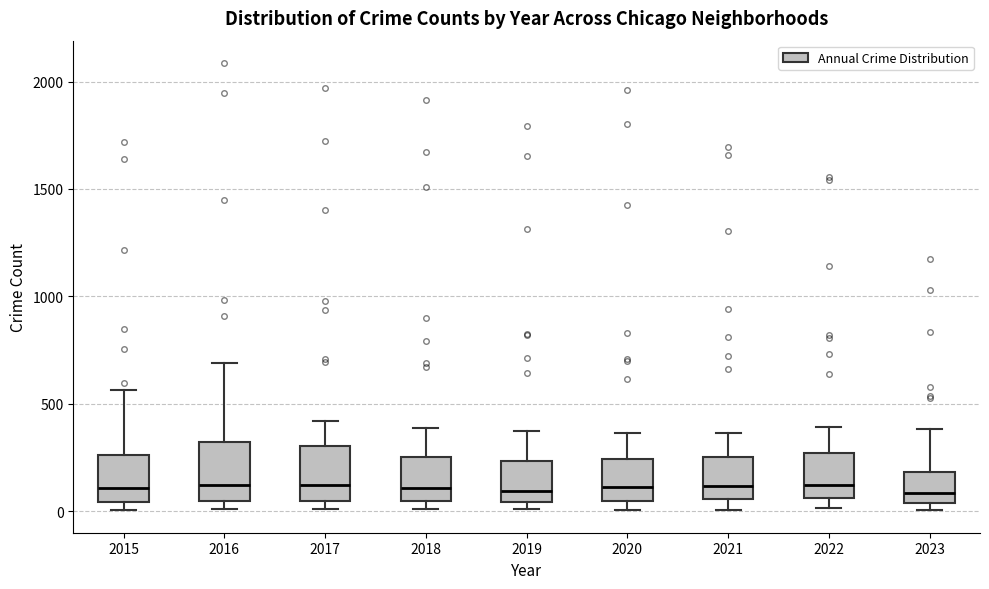

Reading left to right, read every box against the y-axis: the position of its median line, the range the box covers, and the ends of its whiskers. The values are not printed on the chart, so give them approximately, as read against the axis.

2015: median 100, box 50 to 250, whiskers 0 to 550
2016: median 150, box 50 to 300, whiskers 0 to 700
2017: median 100, box 50 to 300, whiskers 0 to 400
2018: median 100, box 50 to 250, whiskers 0 to 400
2019: median 100, box 50 to 250, whiskers 0 to 400
2020: median 100, box 50 to 250, whiskers 0 to 350
2021: median 100, box 50 to 250, whiskers 0 to 350
2022: median 100, box 50 to 250, whiskers 0 to 400
2023: median 100, box 50 to 200, whiskers 0 to 400